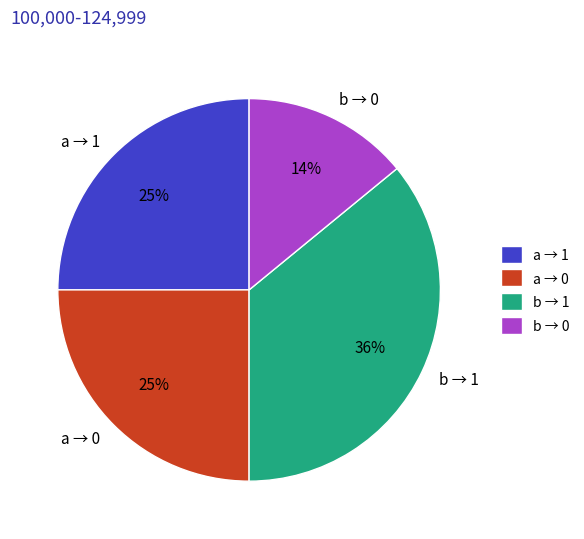

To the nearest percent, what percentage of the pie is b → 1?

36%